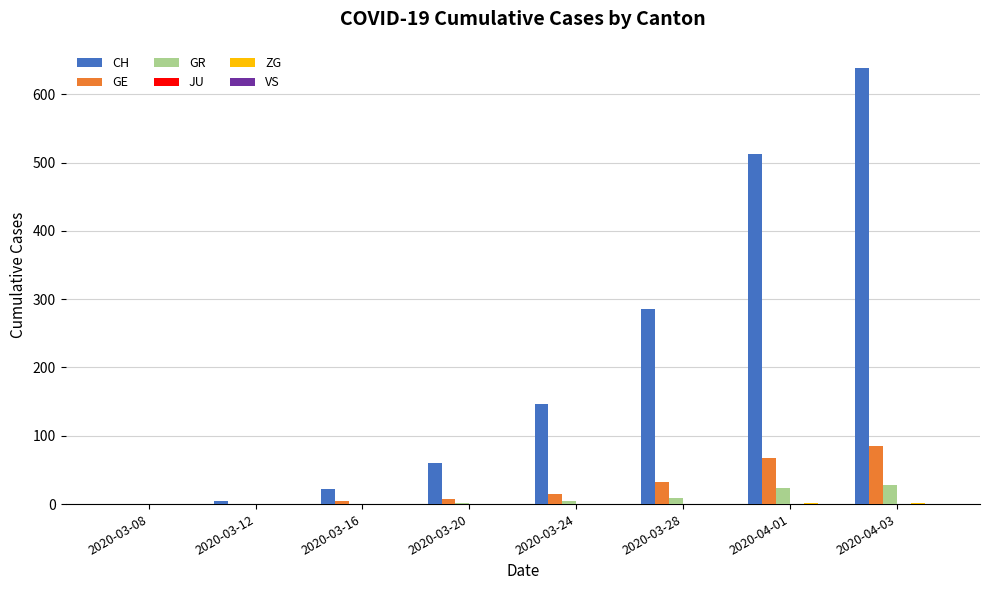

The value of GE at 2020-03-08 is 0. True or false?

True